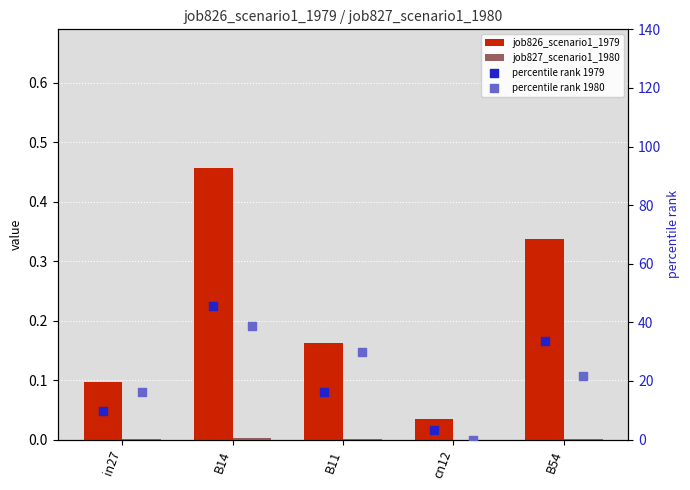

At how many categories does at least one series exceed 7?

4